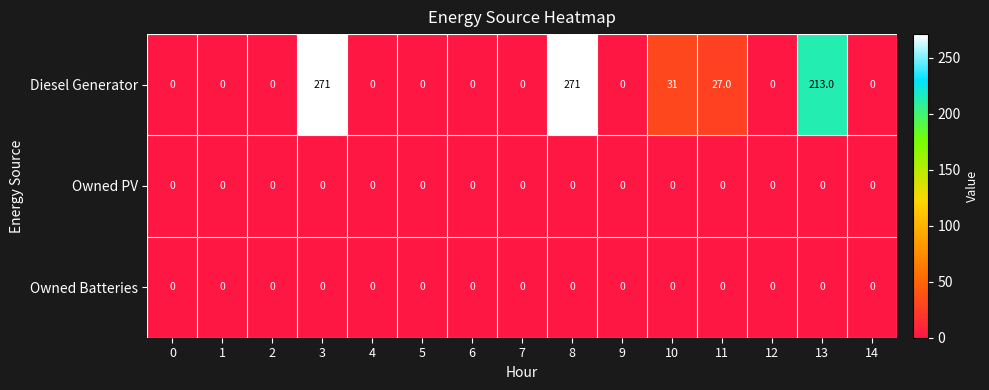

True or false: Diesel Generator has a value of 135 at 2.

False